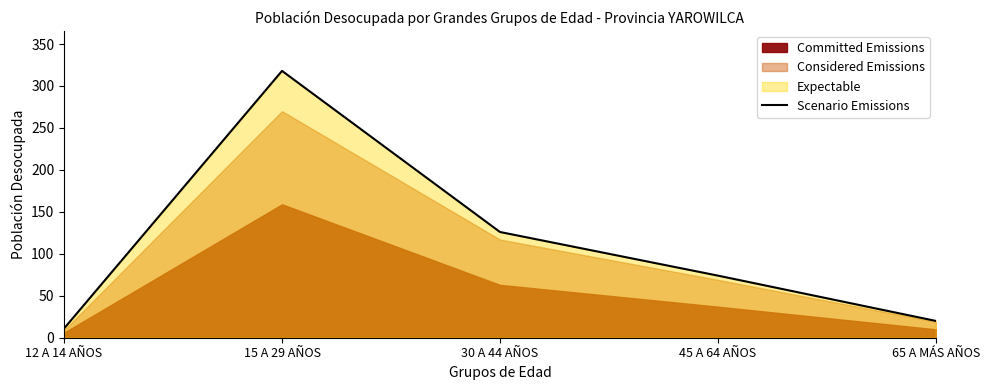

The chart shows a value of 11 at 12 A 14 AÑOS. True or false?

True